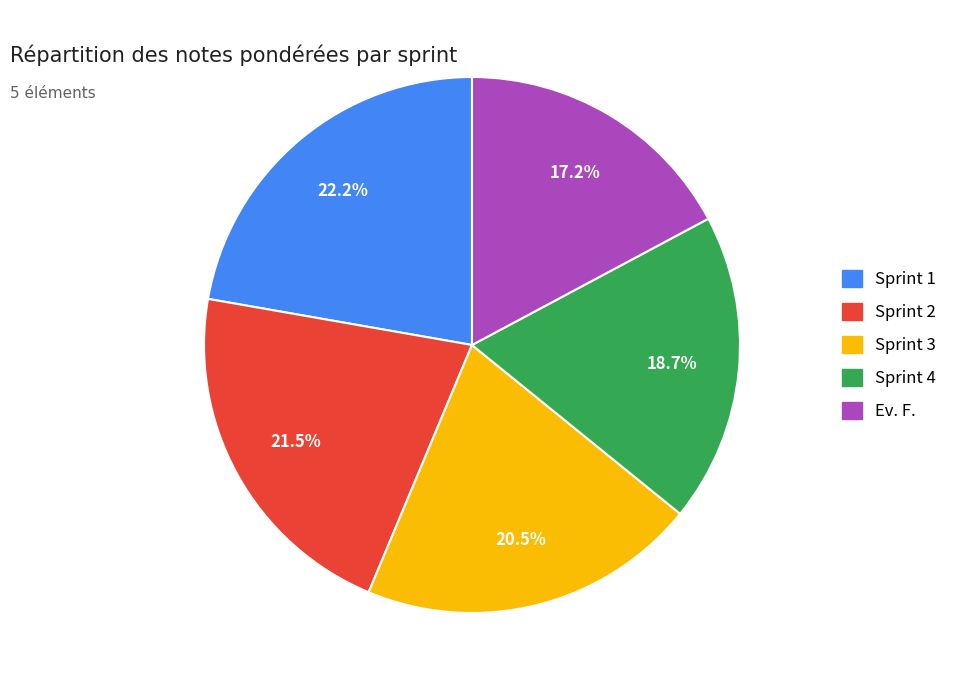

Combined, do Sprint 1 and Sprint 2 account for over 50%?

No